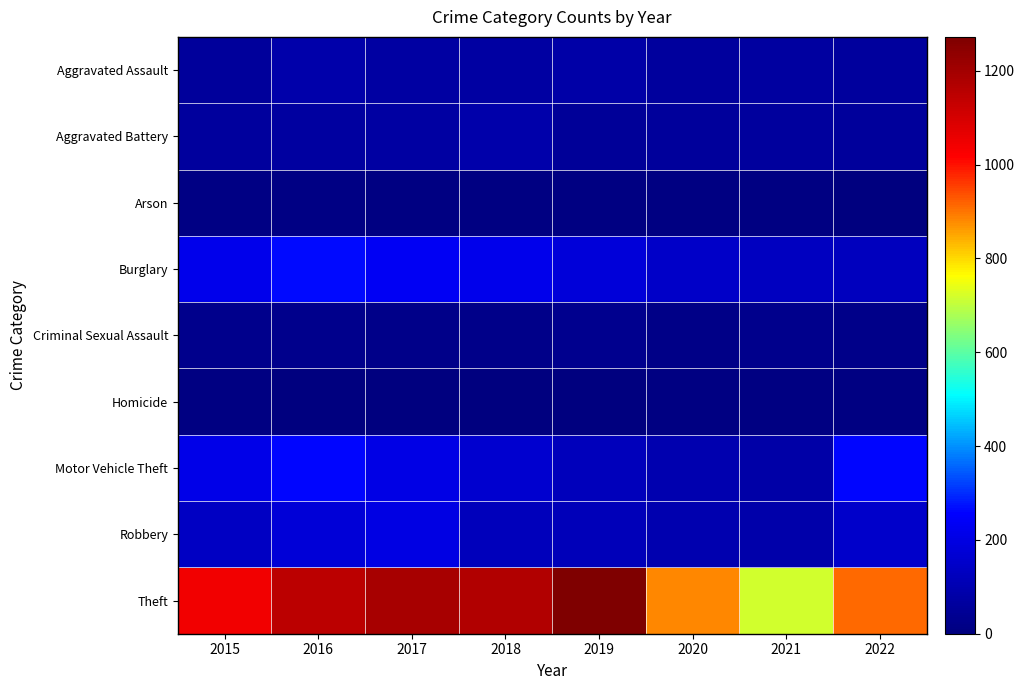

Rank the series by their maximum value, from lowest to highest.

Homicide, Arson, Criminal Sexual Assault, Aggravated Battery, Aggravated Assault, Robbery, Motor Vehicle Theft, Burglary, Theft